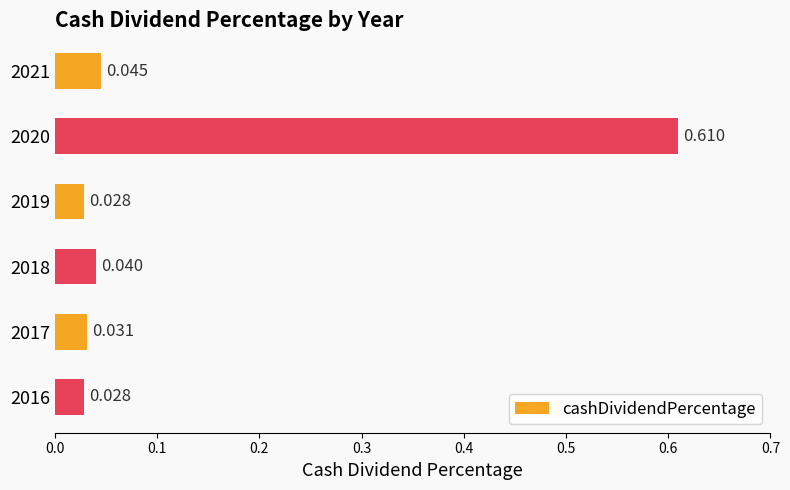

What is the sum of all values?

0.8